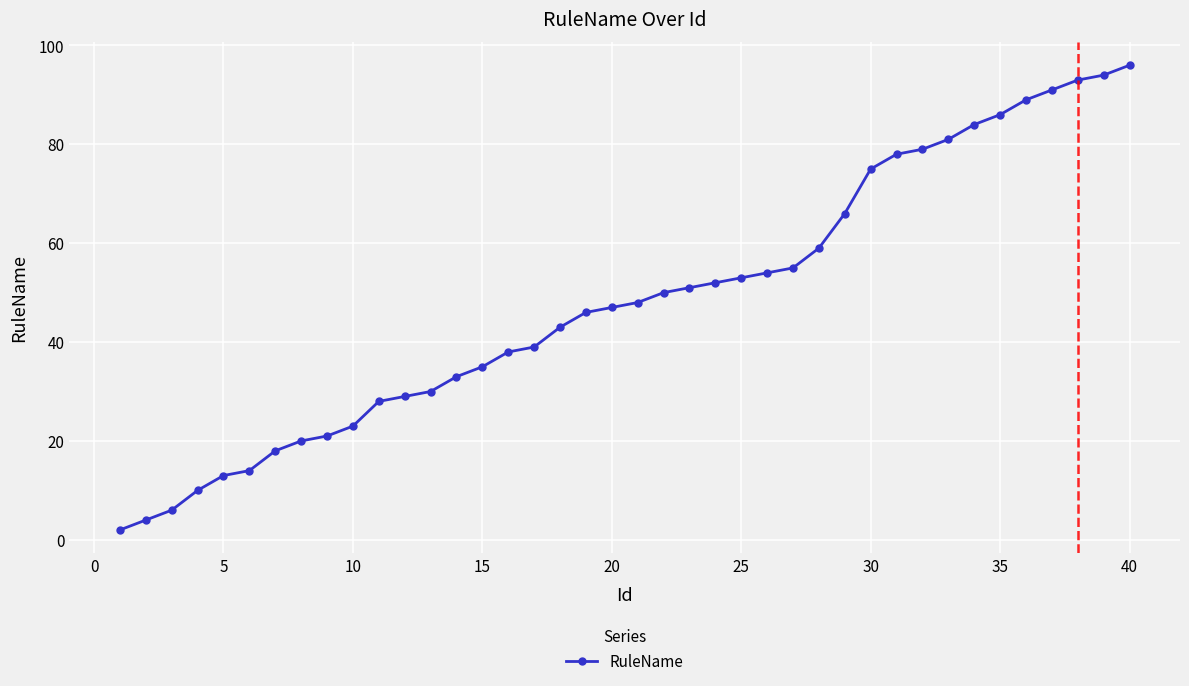

What is the difference between the second highest and minimum values?

92